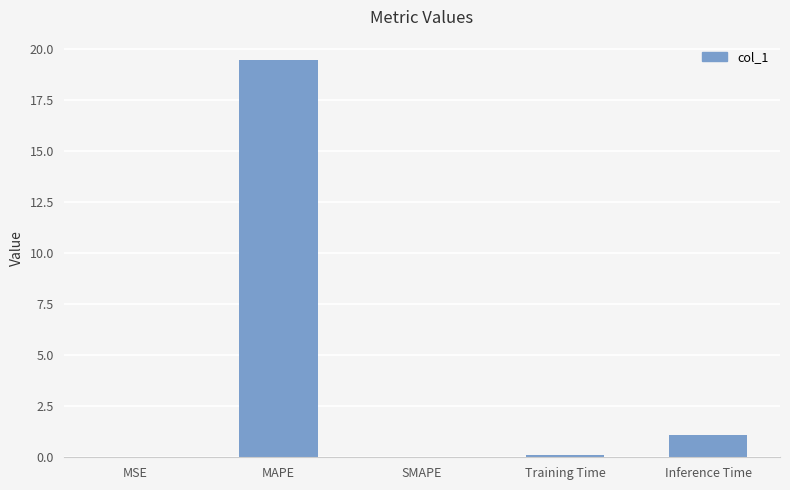

What is the sum of all values?

20.7